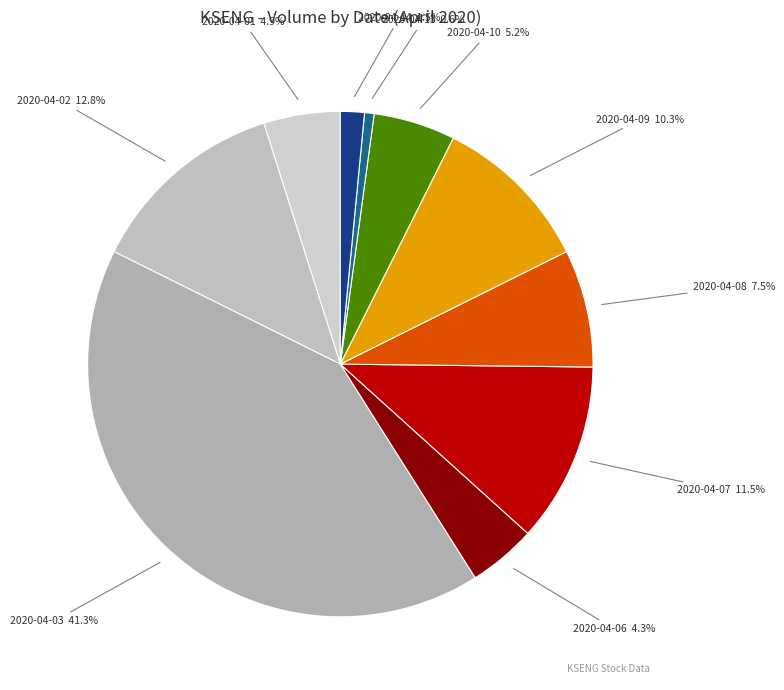

To the nearest percent, what is the combined percentage of 2020-04-09 and 2020-04-06?

15%